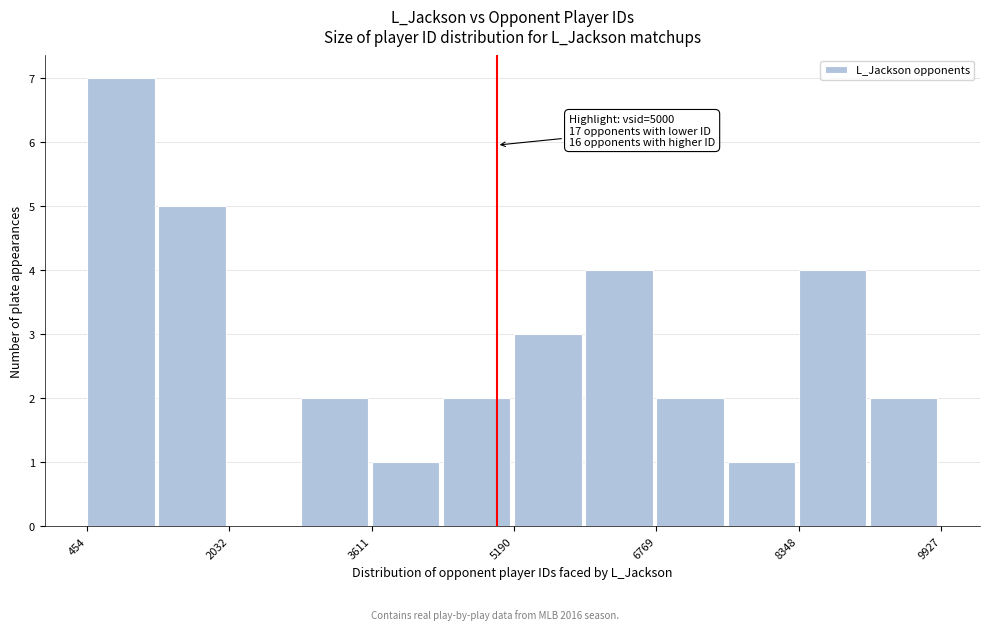

Around what value on the x-axis is the tallest bar? Give the approximate position of its centre, as read against the axis.

800